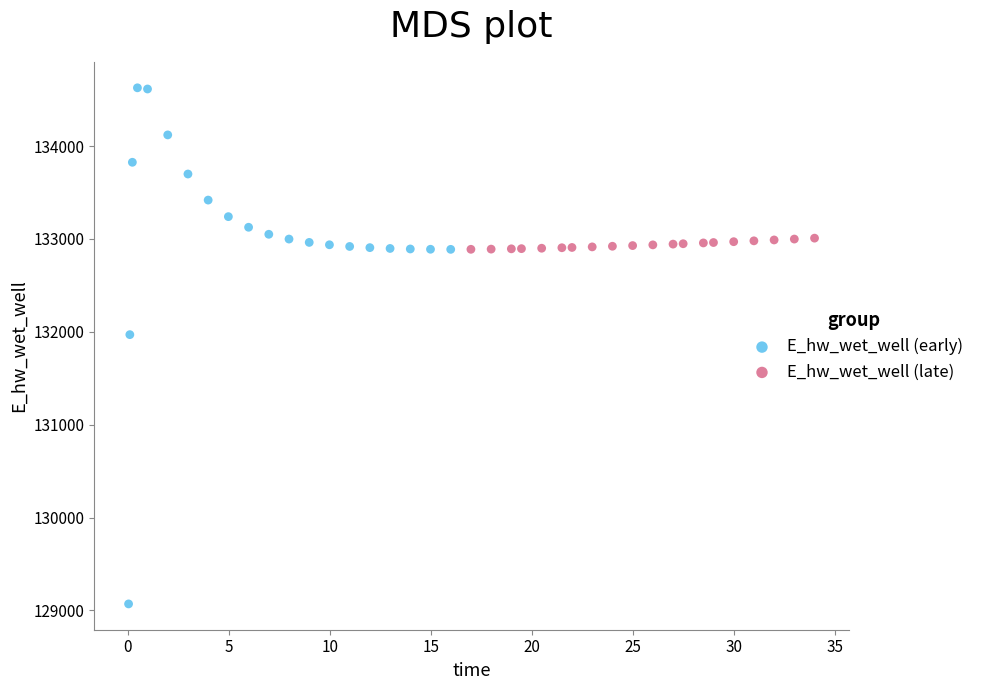

Which series has the largest Y range (max minus min)?

E_hw_wet_well (early)